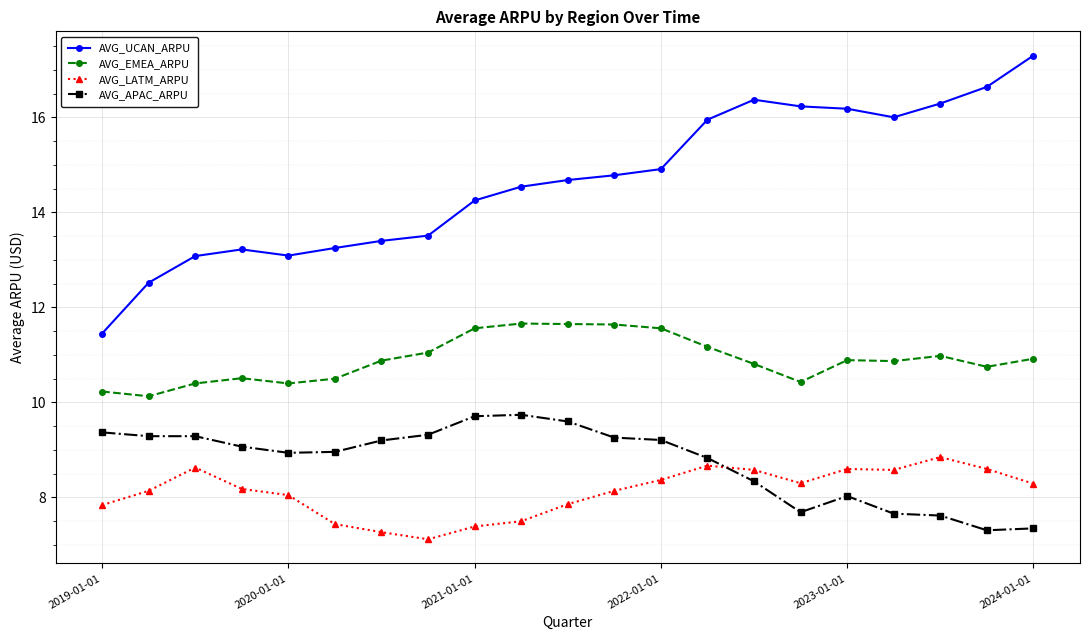

What are all the series names shown in the legend?

AVG_UCAN_ARPU, AVG_EMEA_ARPU, AVG_LATM_ARPU, AVG_APAC_ARPU